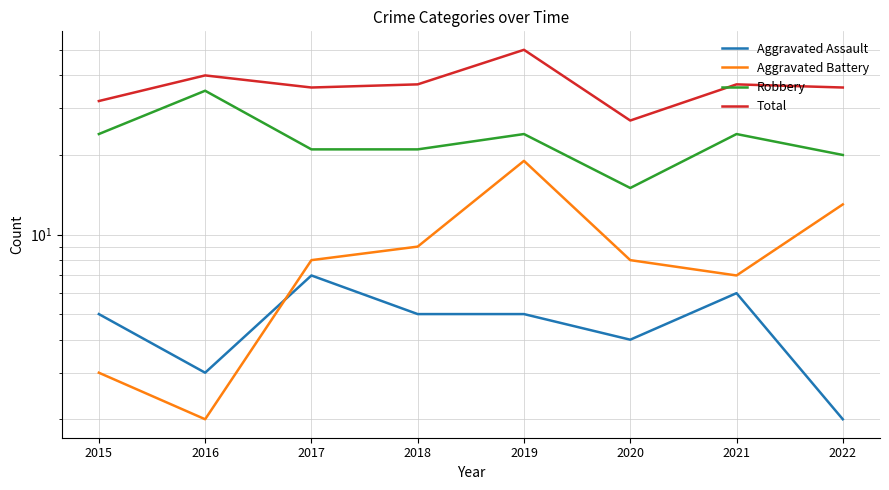

What is the value of the Robbery point at the 2nd from the left?

35